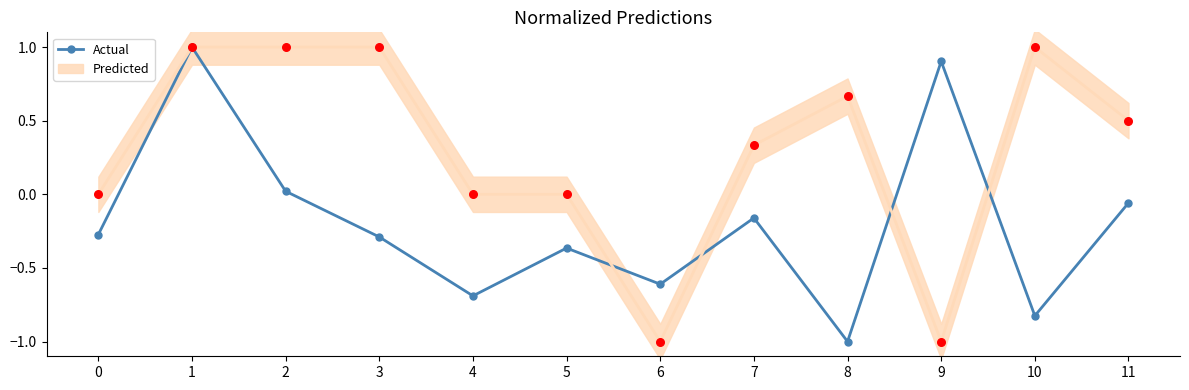

Between 10 and 4, which is larger?

4